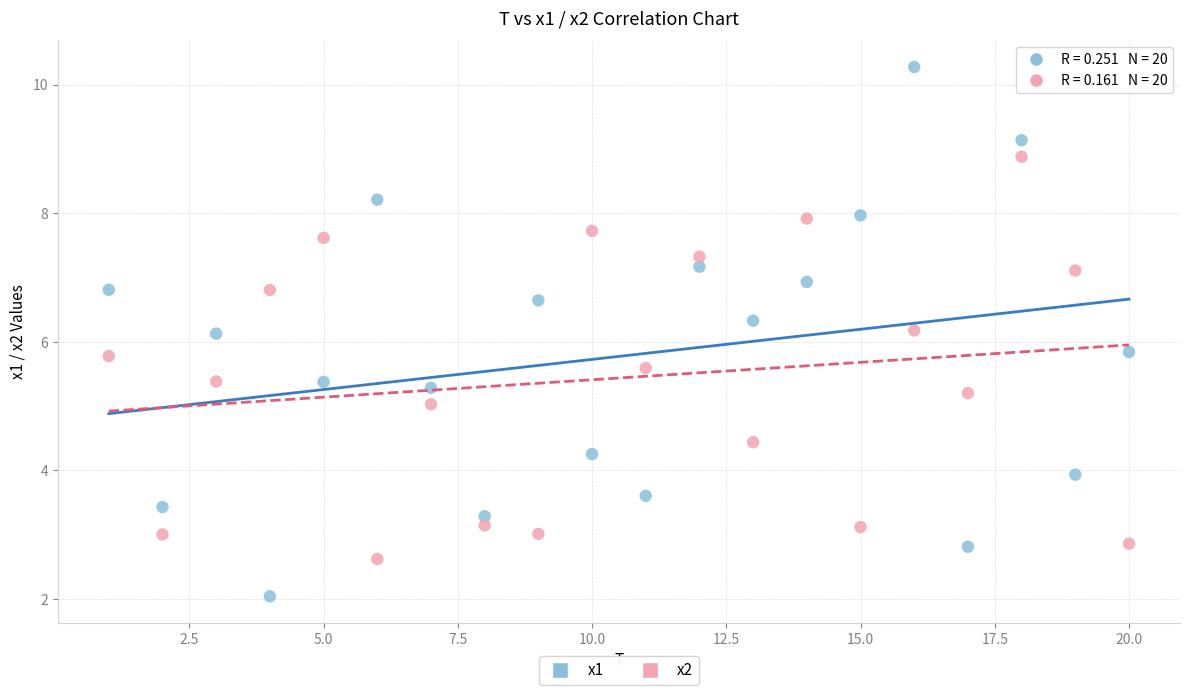

Across all data points, what is the range of Y values (max minus min)?

8.2